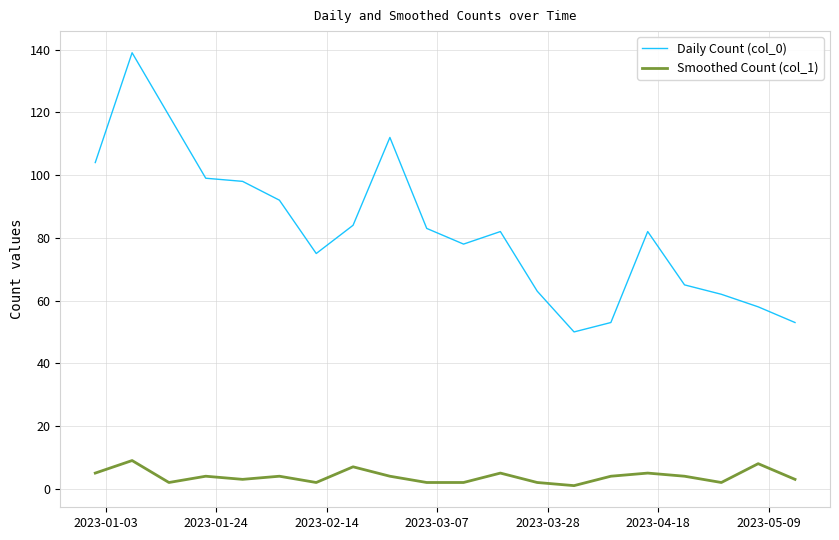

Which series has the largest total across all categories?

Daily Count (col_0)